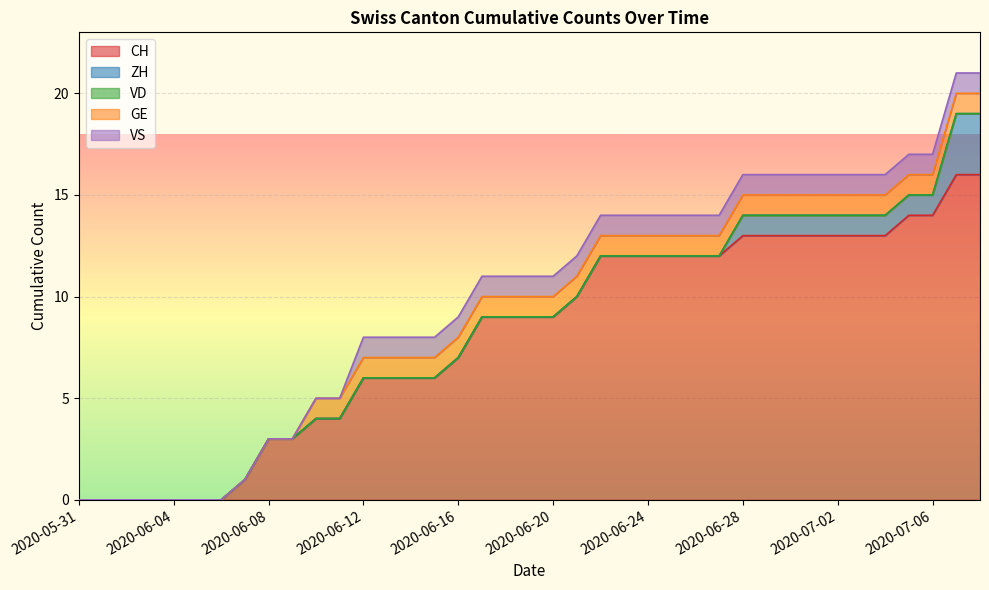

What is the difference between the highest and lowest values at 2020-06-11?

4